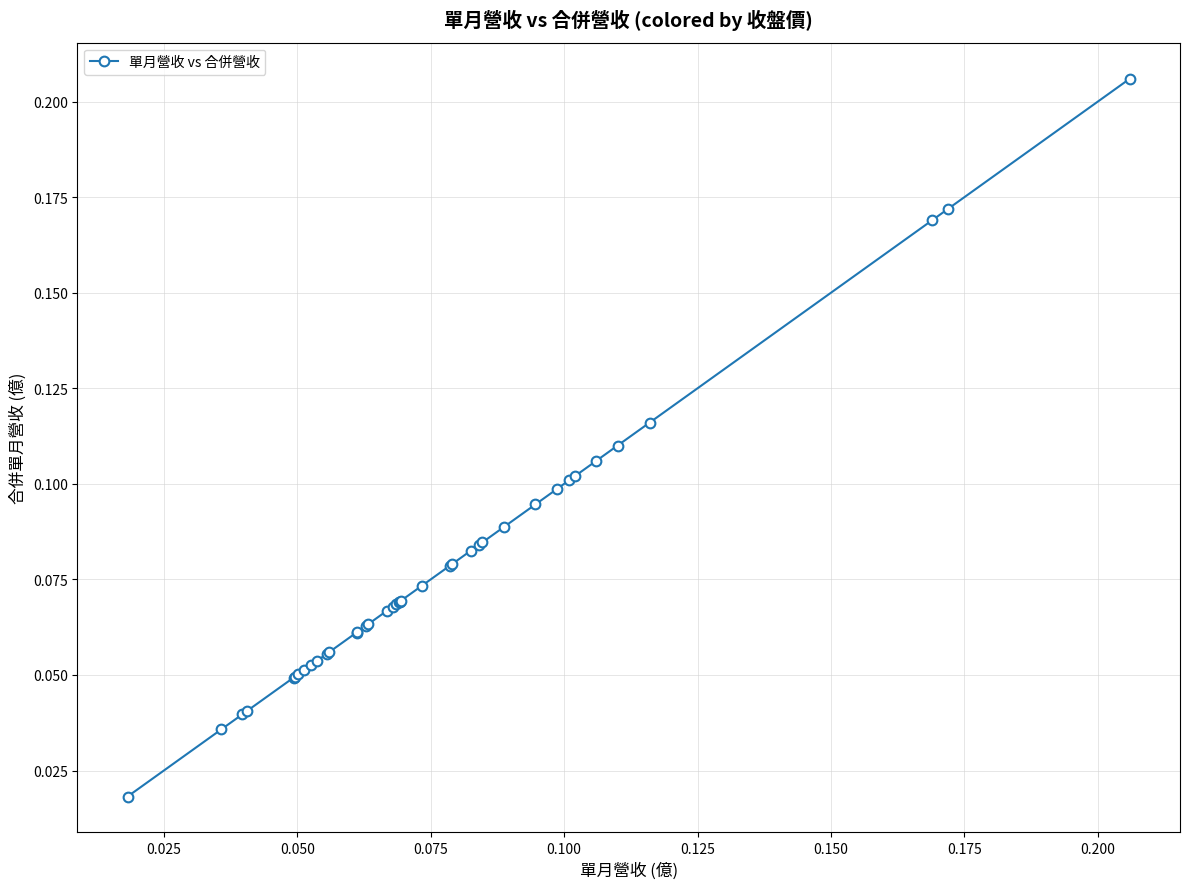

What is the sum of all values?

3.1